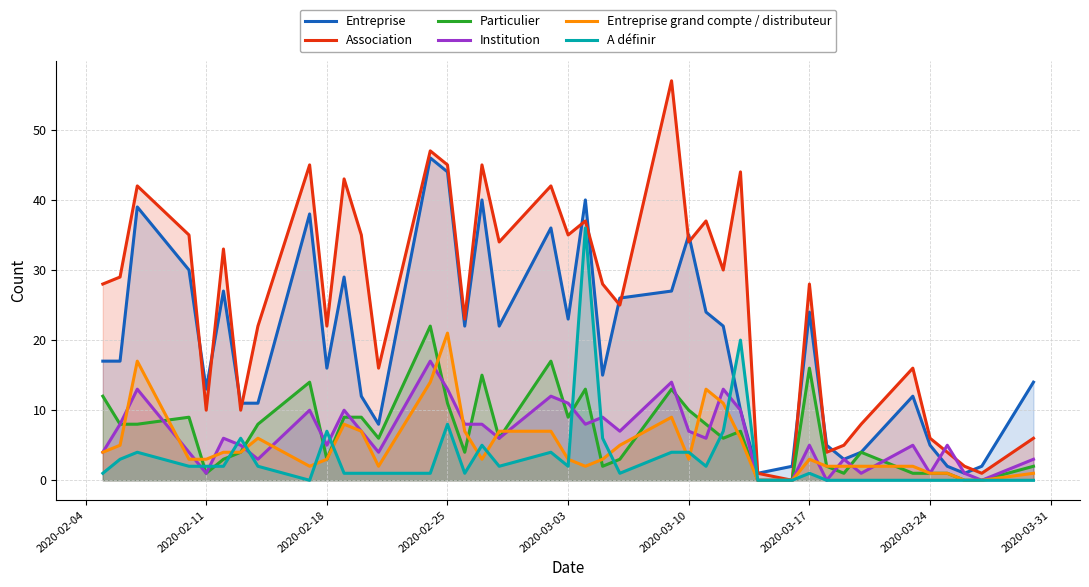

What are all the series names shown in the legend?

Entreprise, Association, Particulier, Institution, Entreprise grand compte / distributeur, A définir